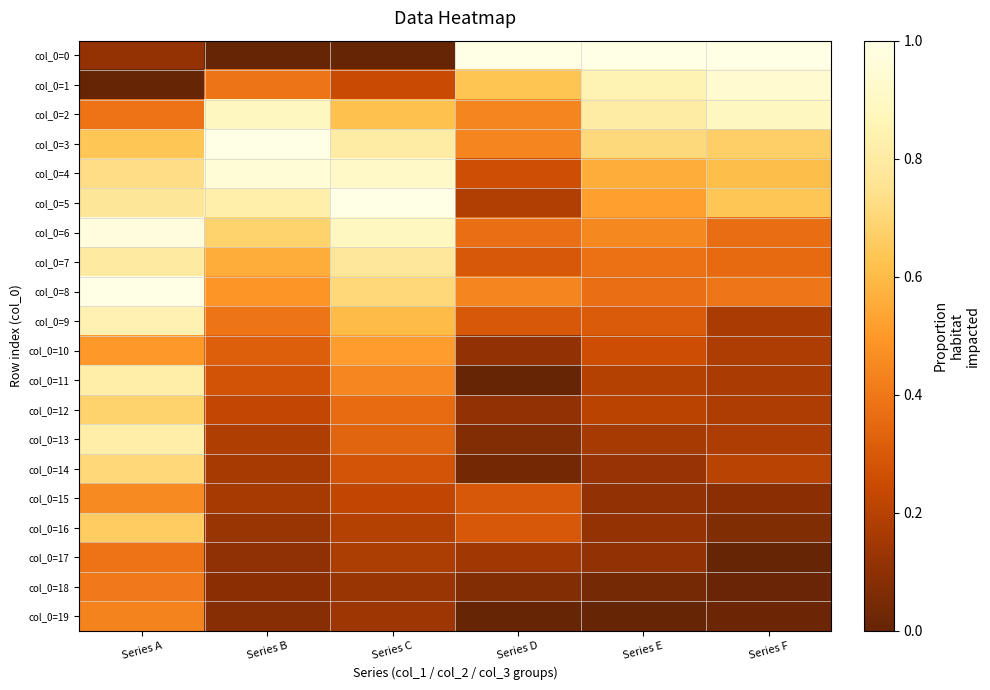

Which has a higher value, Series E or Series C?

Series E